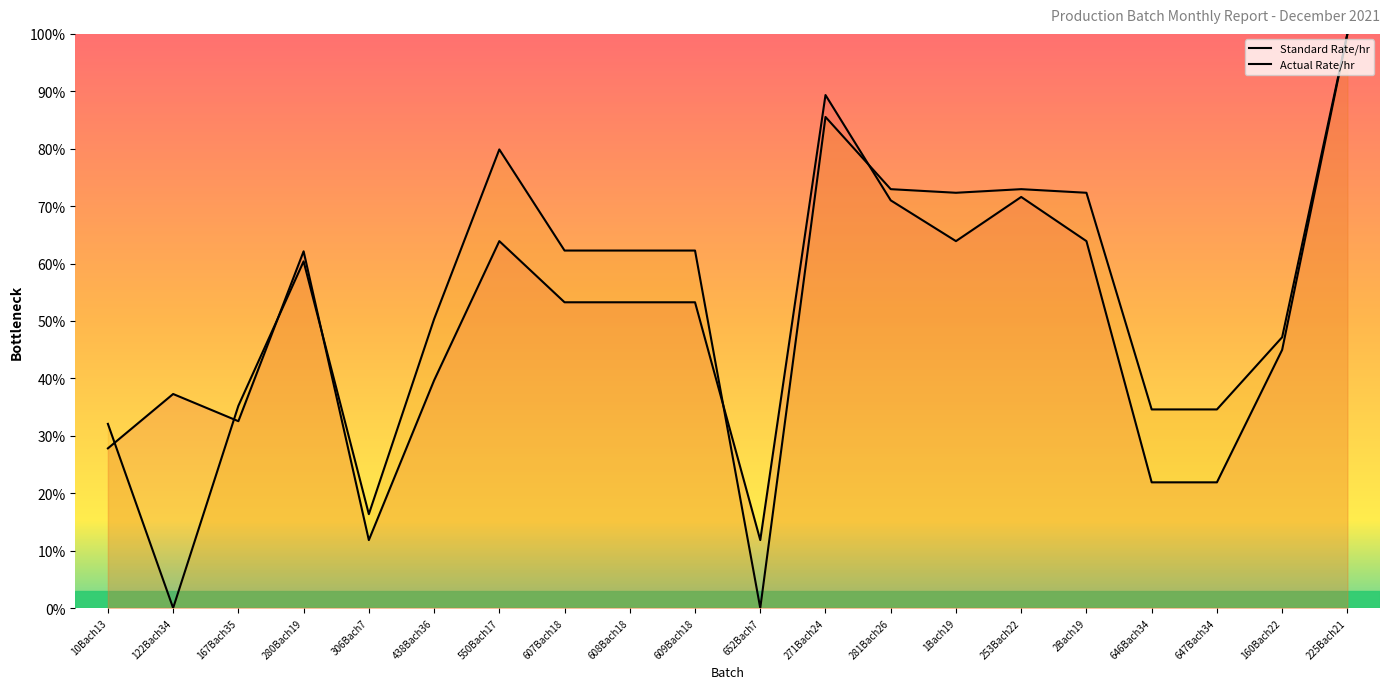

At which category does Standard Rate/hr reach its first local peak?

122Bach34